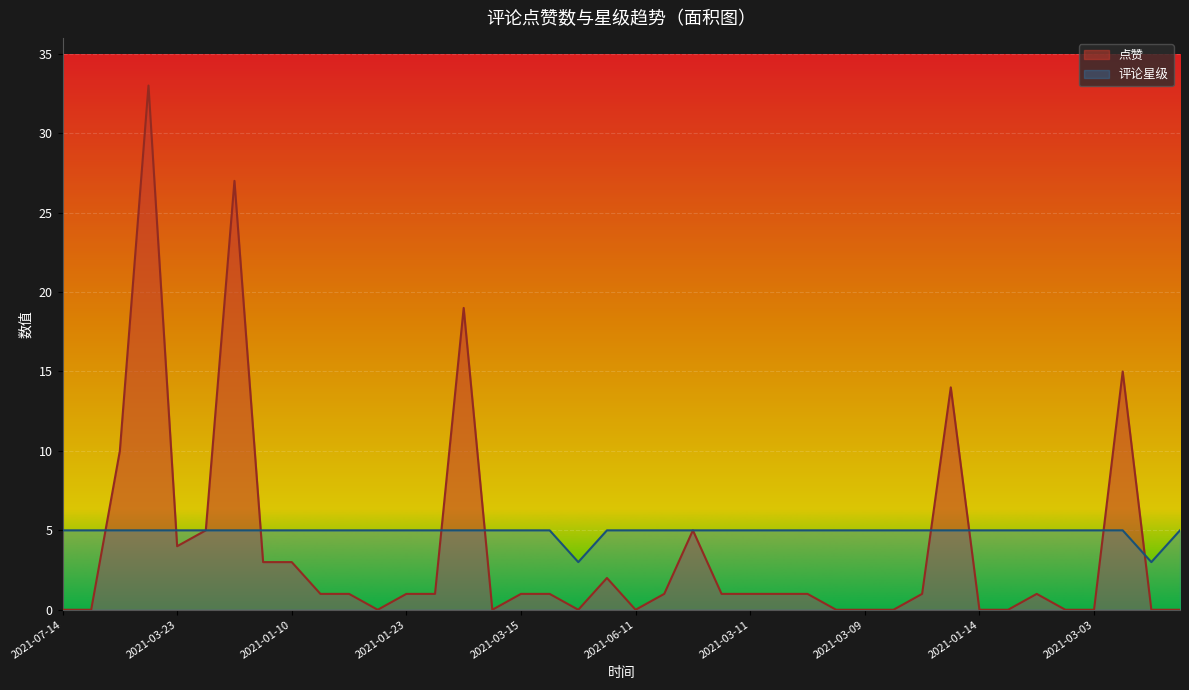

What is the highest value of the 点赞 series?

33